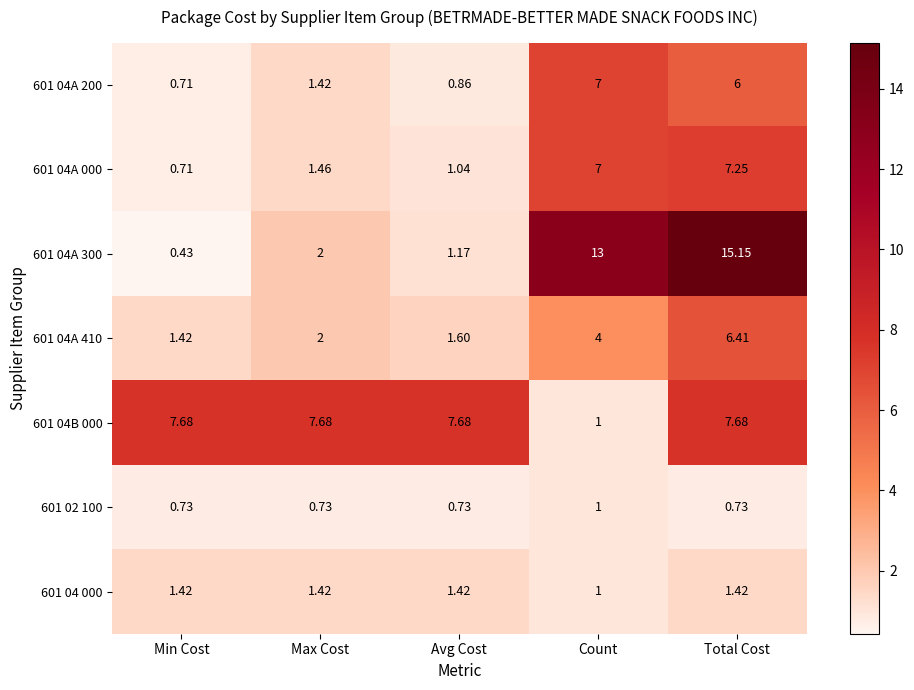

Where is 601 04A 300 nearest to the value 7?

Max Cost